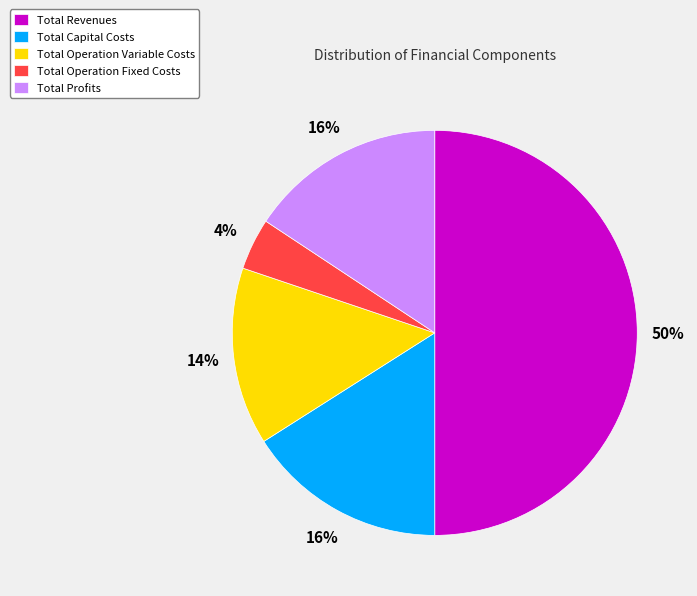

To the nearest percent, what percentage of the pie is Total Operation Fixed Costs?

4%